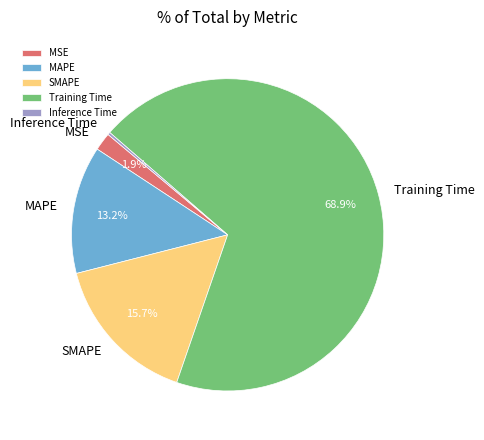

Which has a higher value, MSE or SMAPE?

SMAPE